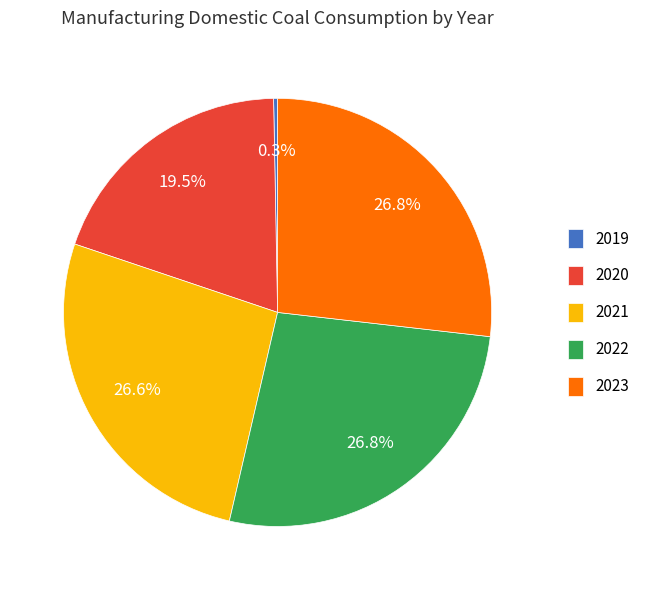

Is 2021 the majority of the pie?

No